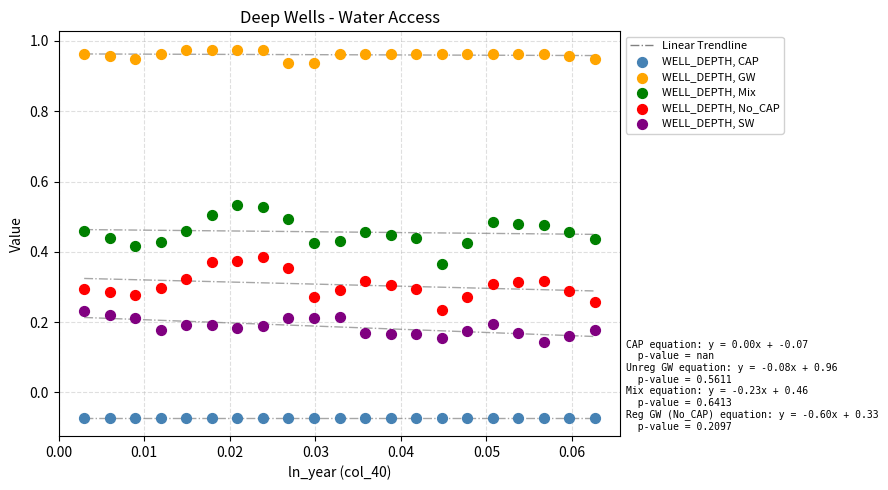

Which series reaches the maximum Y coordinate?

WELL_DEPTH, GW